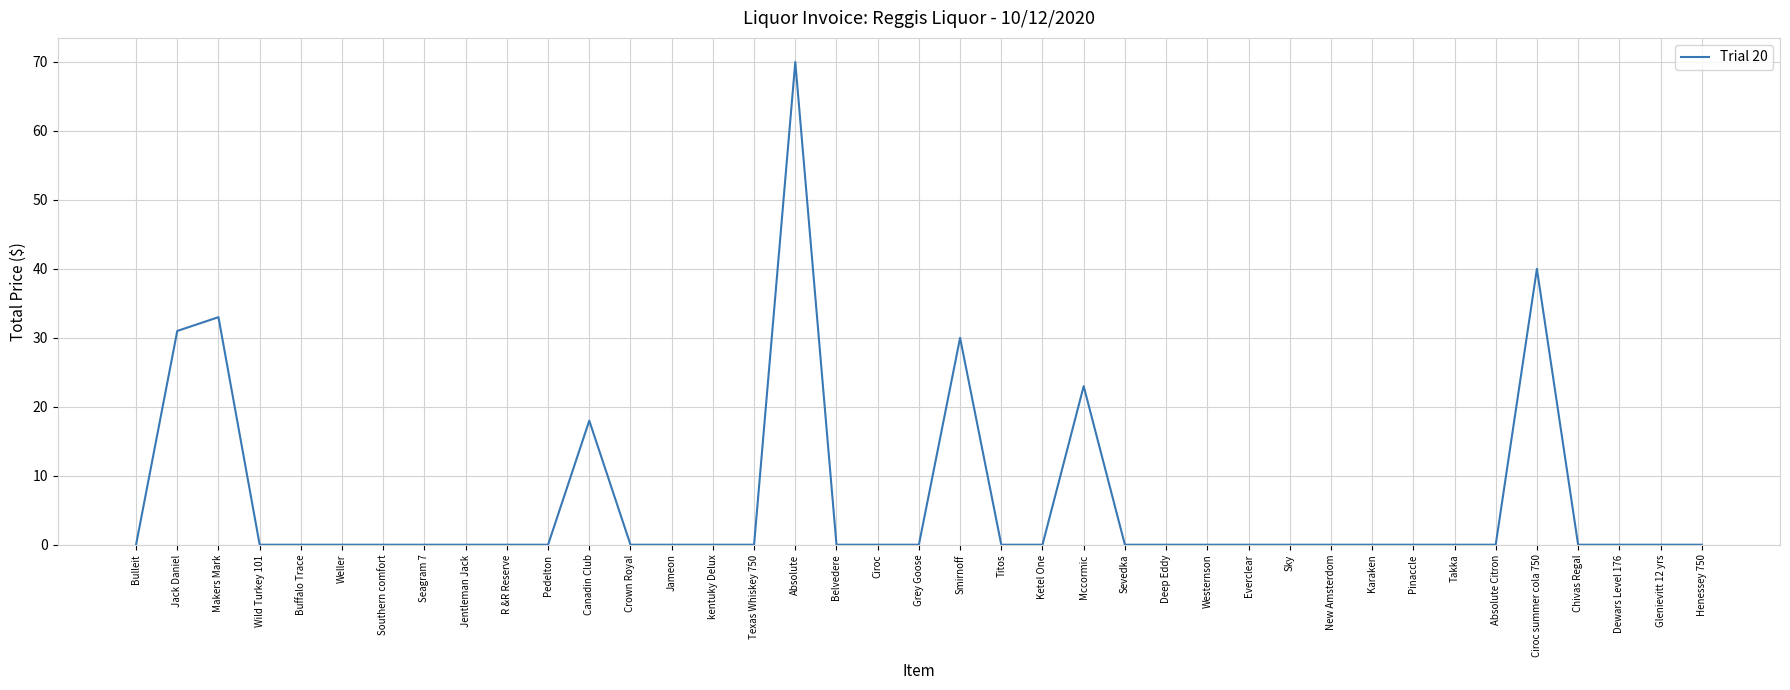

The value at Grey Goose is -36.8. True or false?

False